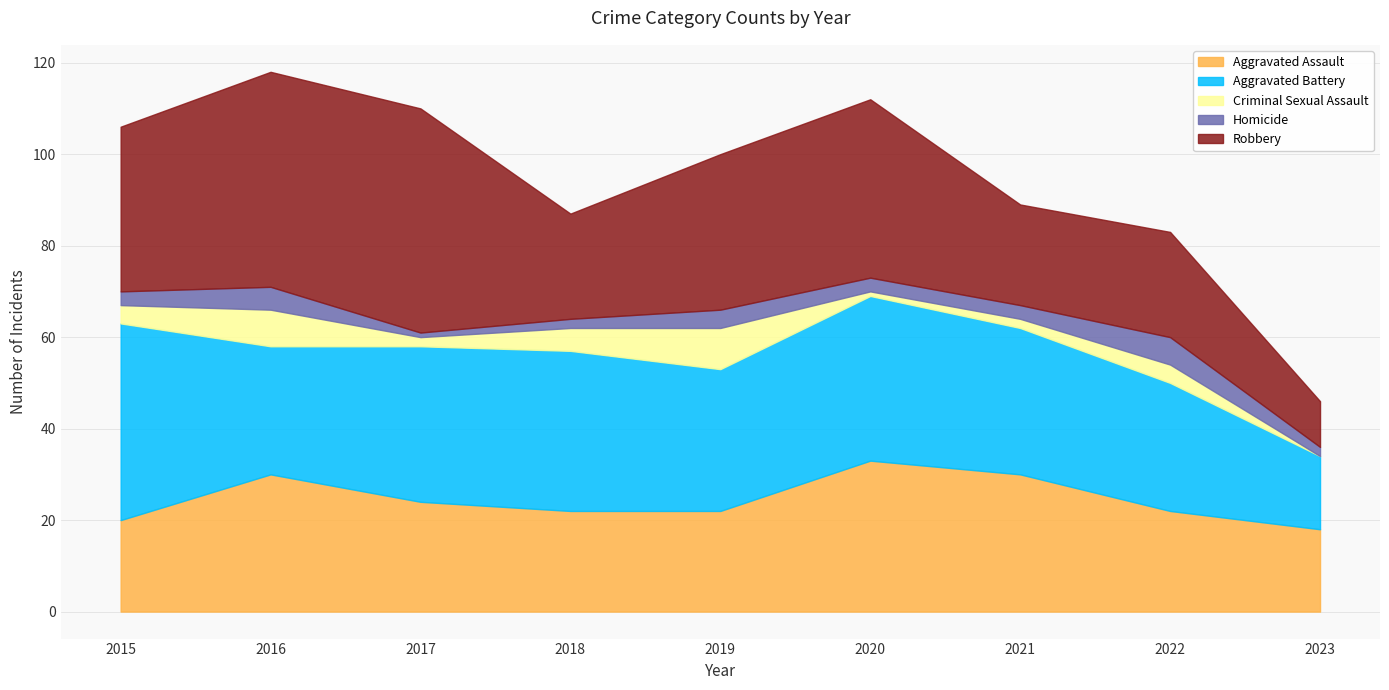

How many series are shown in this chart?

5